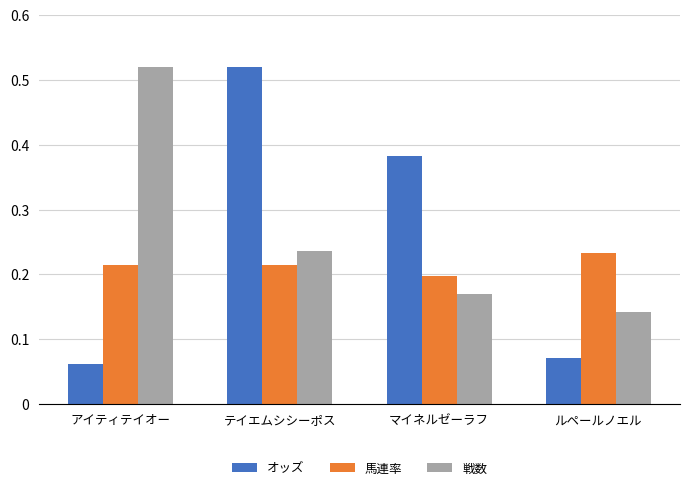

What is the total value across all series at アイティテイオー?

0.8